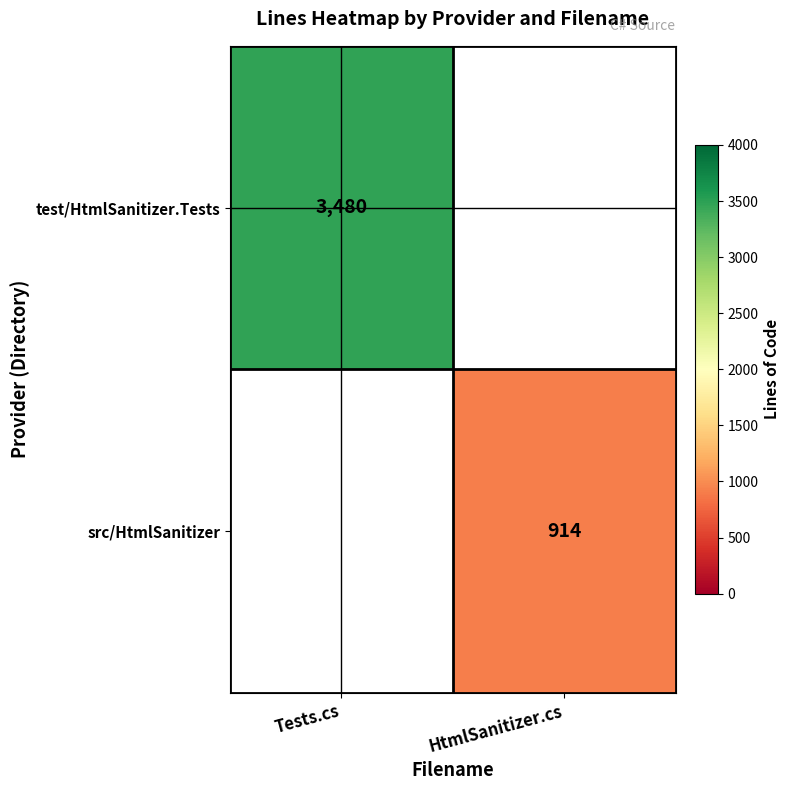

The value of src/HtmlSanitizer at HtmlSanitizer.cs is 914. True or false?

True